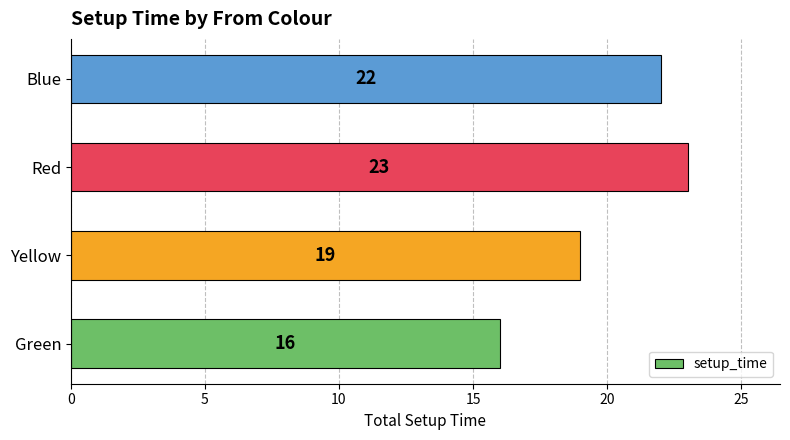

Rank the categories by value from lowest to highest.

Green, Yellow, Blue, Red